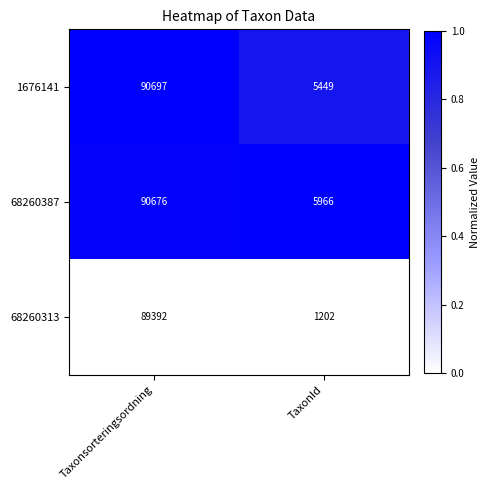

Reading right to left, what are all the values shown in this chart?

1676141: TaxonId=5449	Taxonsorteringsordning=90697
68260387: TaxonId=5966	Taxonsorteringsordning=90676
68260313: TaxonId=1202	Taxonsorteringsordning=89392